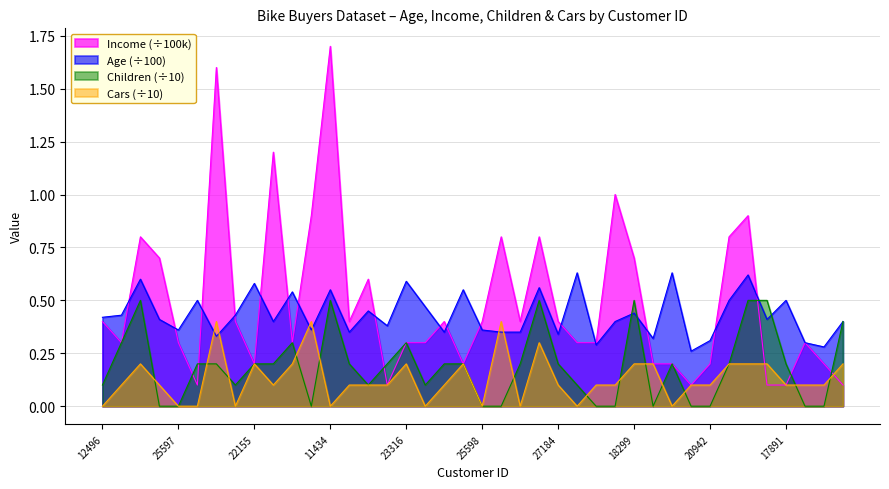

What is the value of the Children point at the 16th from the left?

0.2